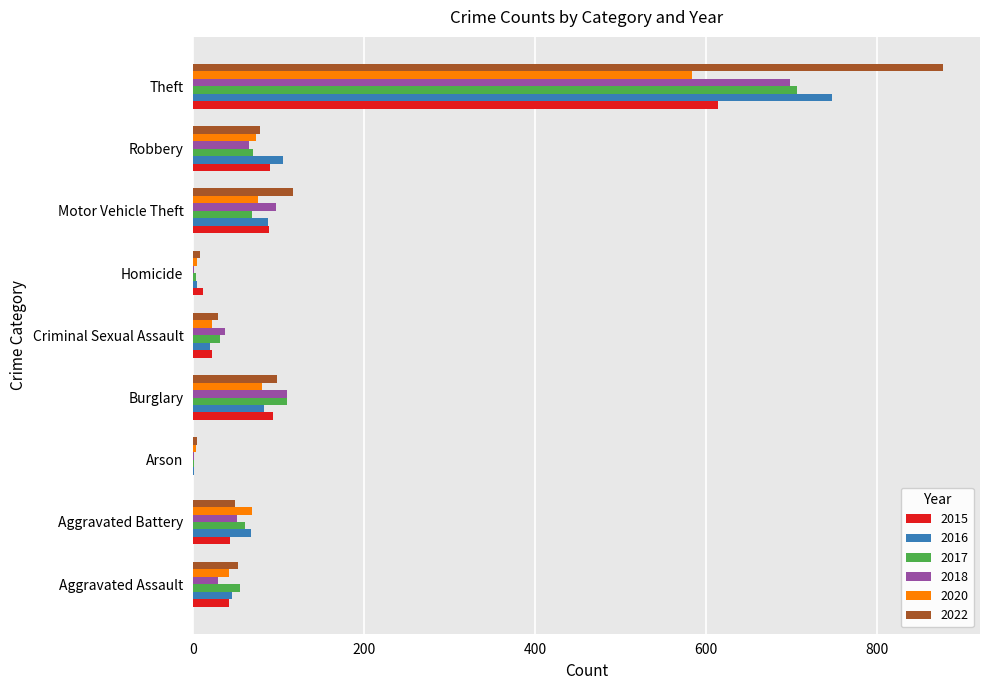

What is the sum of all 2015 values?

1005